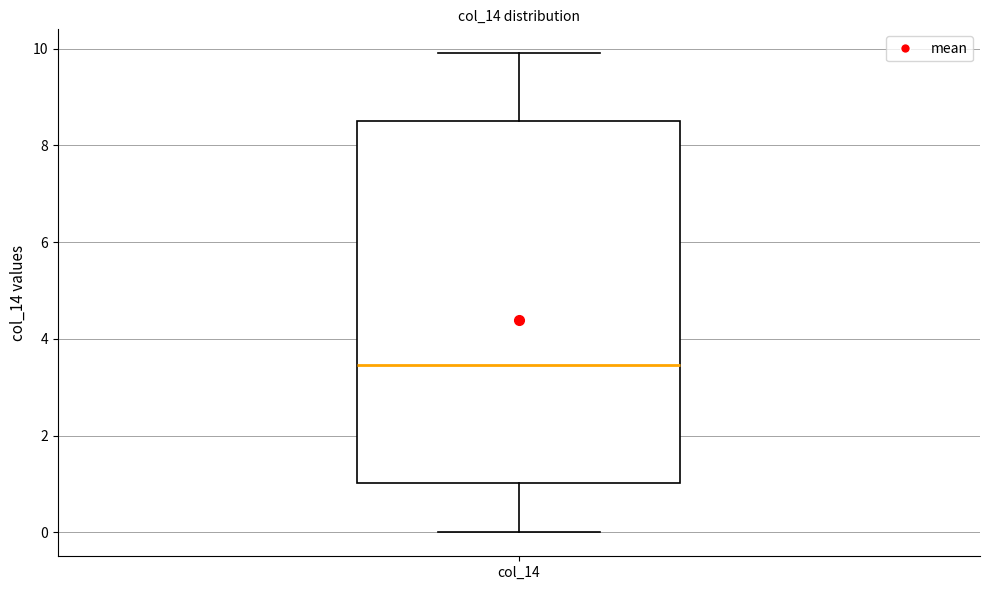

Transcribe this box plot: give where the median line is, the range the box spans, and where the two whiskers end, as read against the y-axis. The values are not printed on the chart, so give them approximately, as read against the axis.

median 3.4, box 1.0 to 8.6, whiskers 0.0 to 10.0